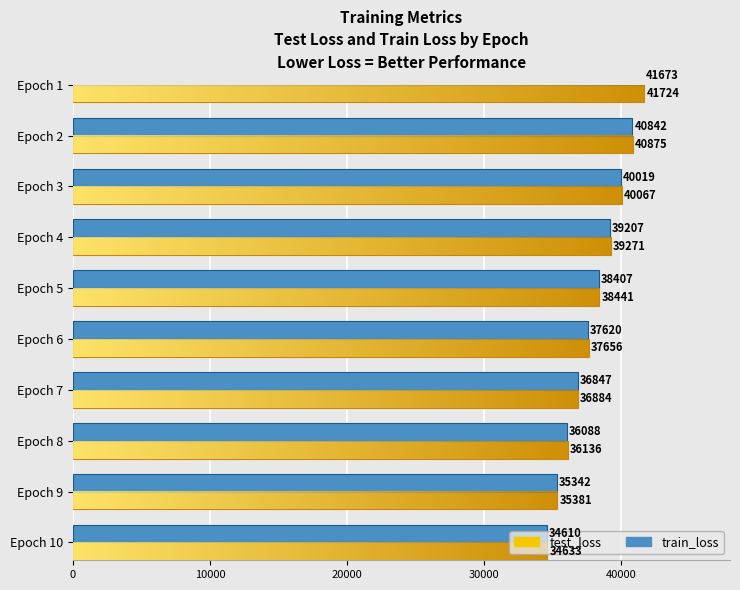

Which series changed the most between Epoch 2 and Epoch 3?

train_loss